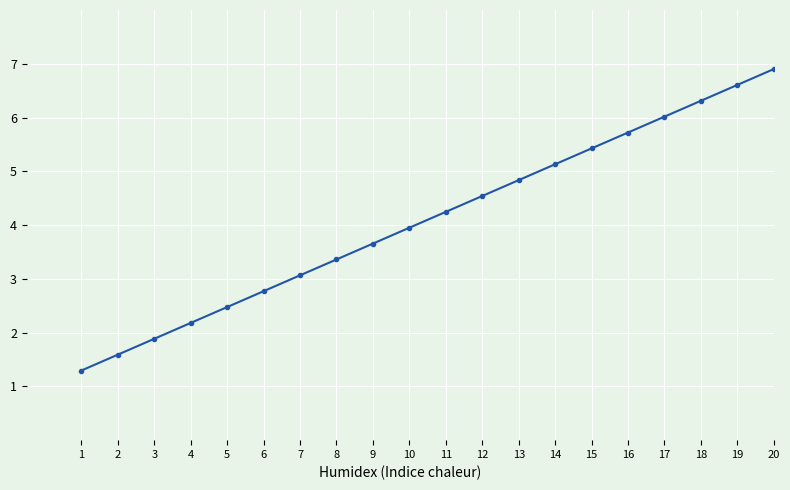

What is the ratio of the value at 3 to the value at 6?

0.7